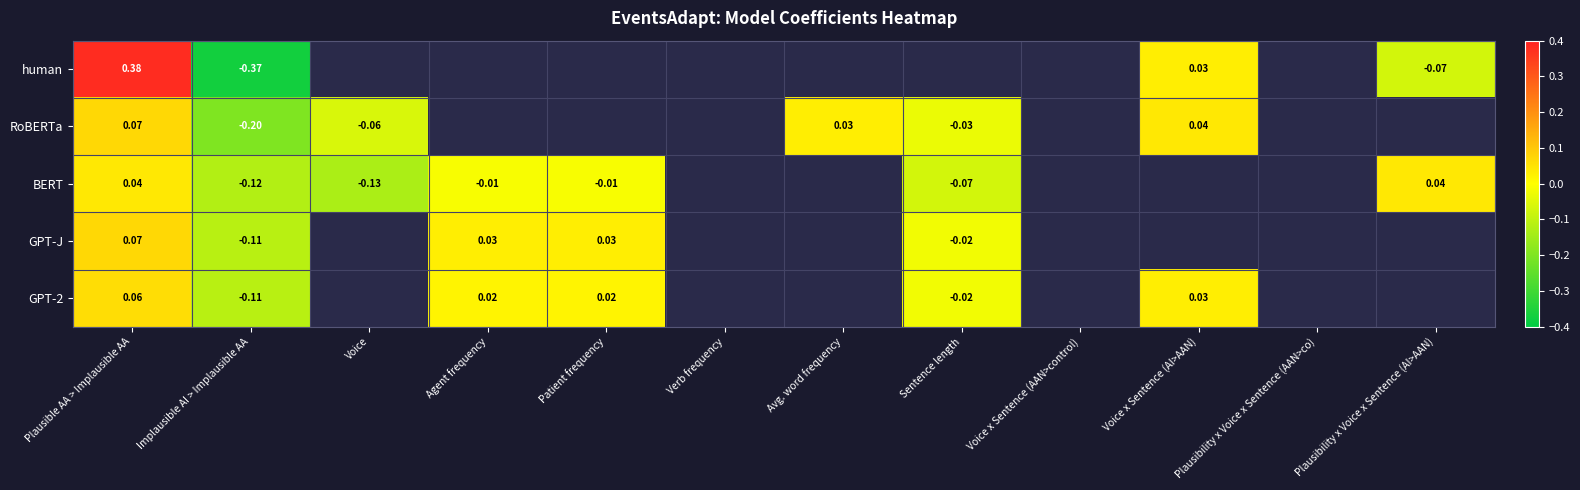

How many series are shown in this chart?

5